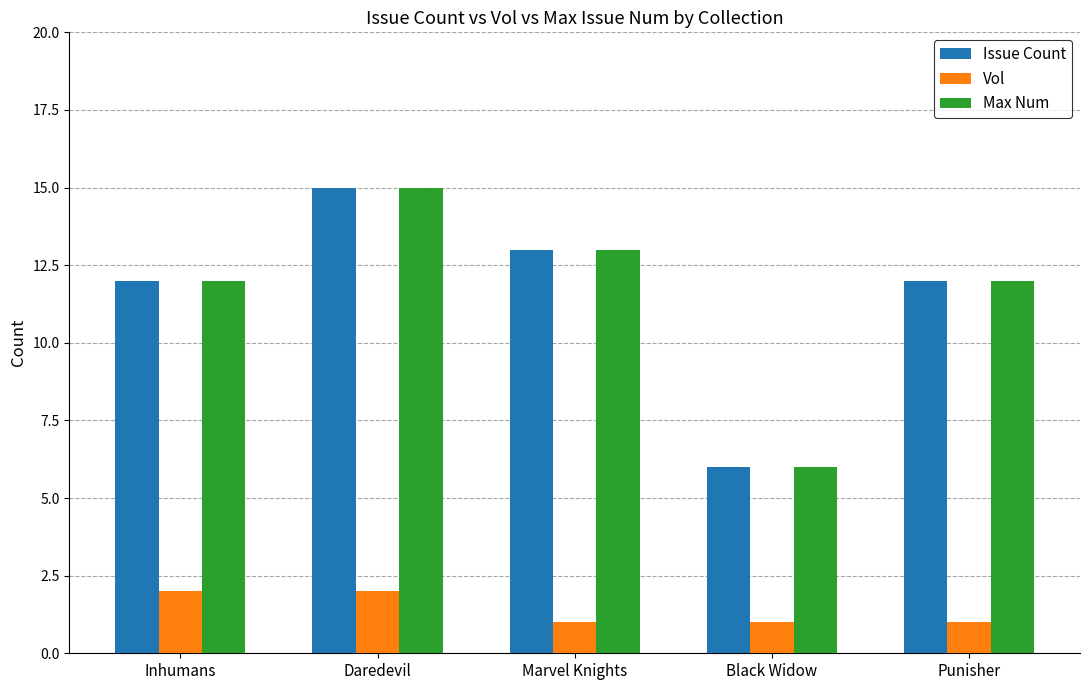

What is the label of the 4th bar from the left?

Black Widow